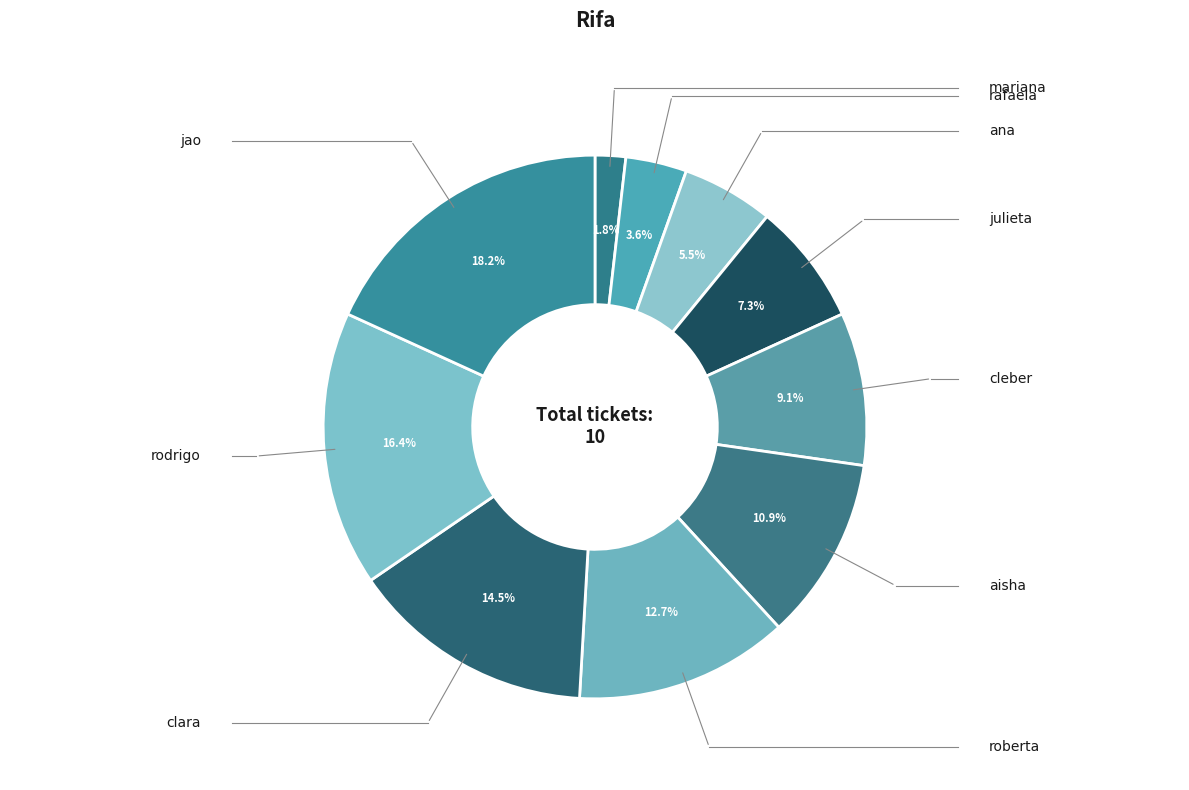

Approximately how many times larger is the value at rodrigo compared to jao?

0.9